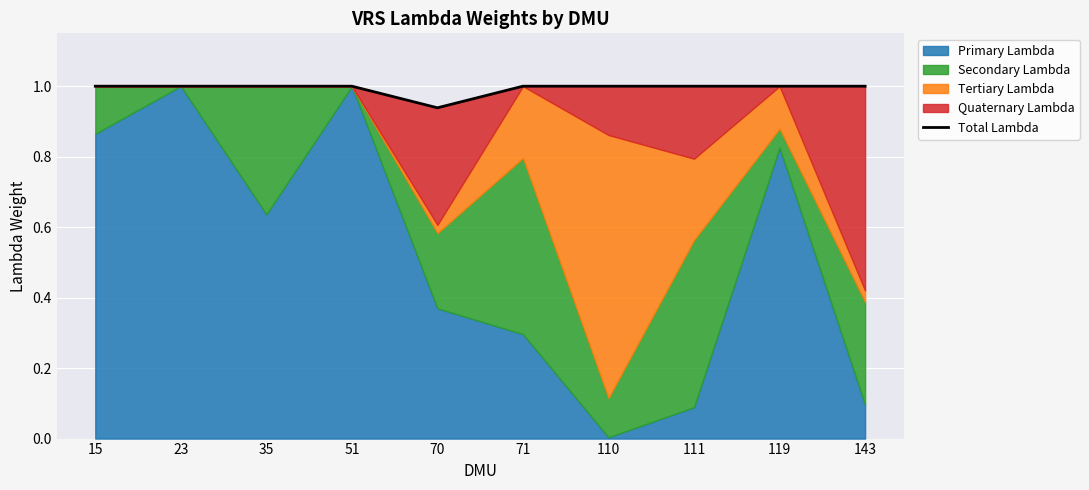

What is the sum of all values?

9.9